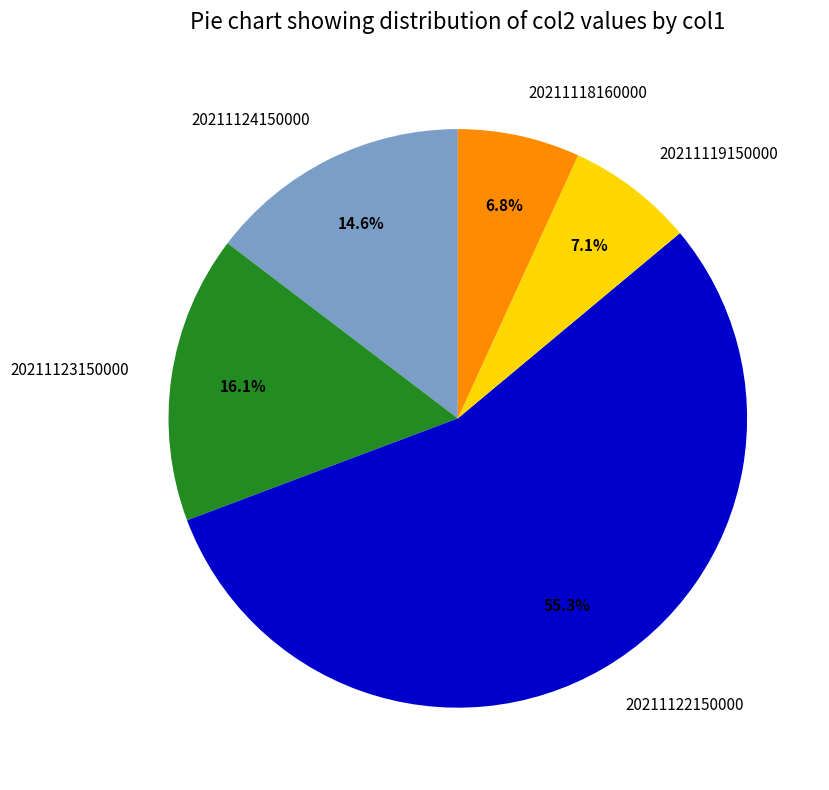

To the nearest percent, what portion does 20211119150000 represent?

7%